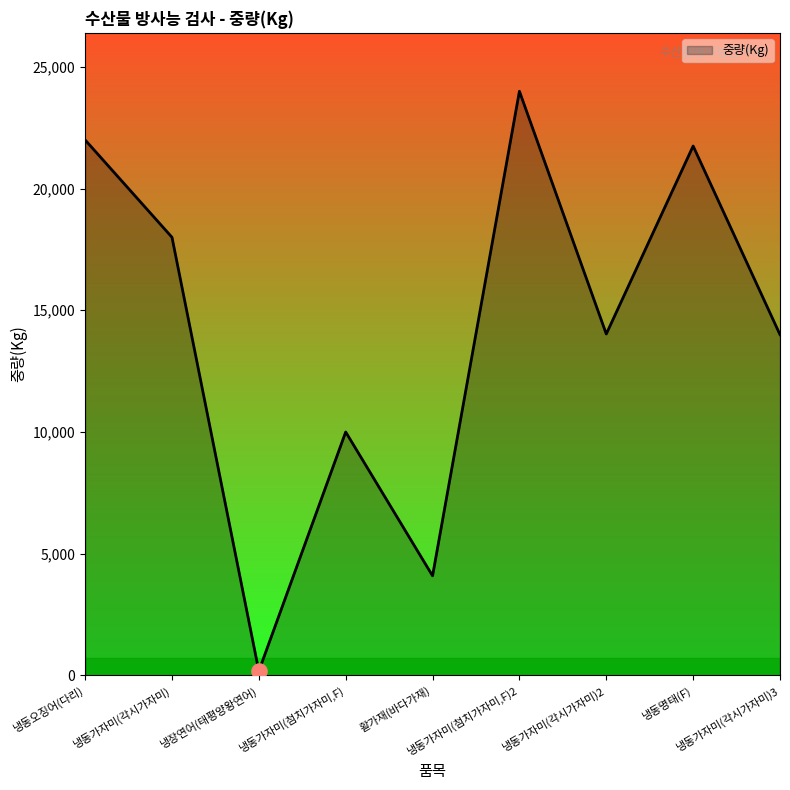

What is the ratio of the value at 냉동명태(F) to the value at 냉동가자미(첨치가자미,F)?

2.2